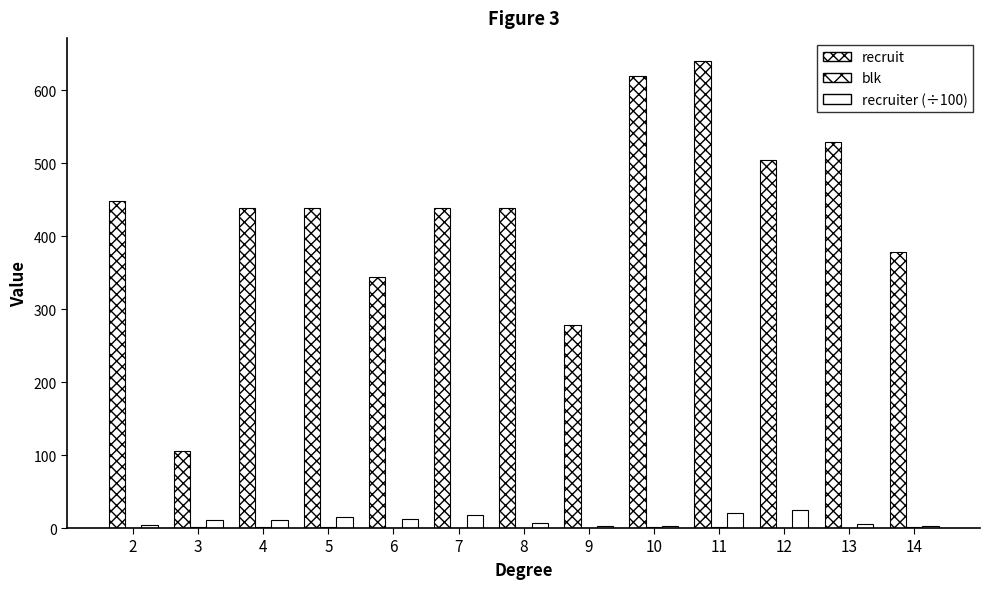

Count the number of data series in this chart.

3